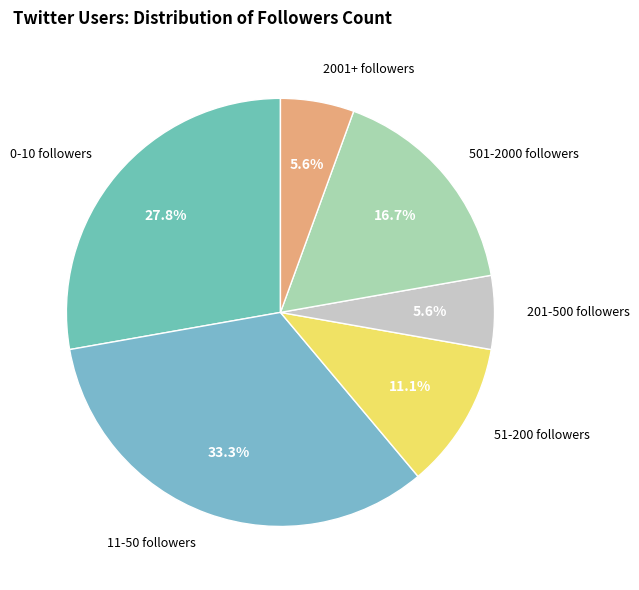

Which category has the biggest portion of the pie?

11-50 followers